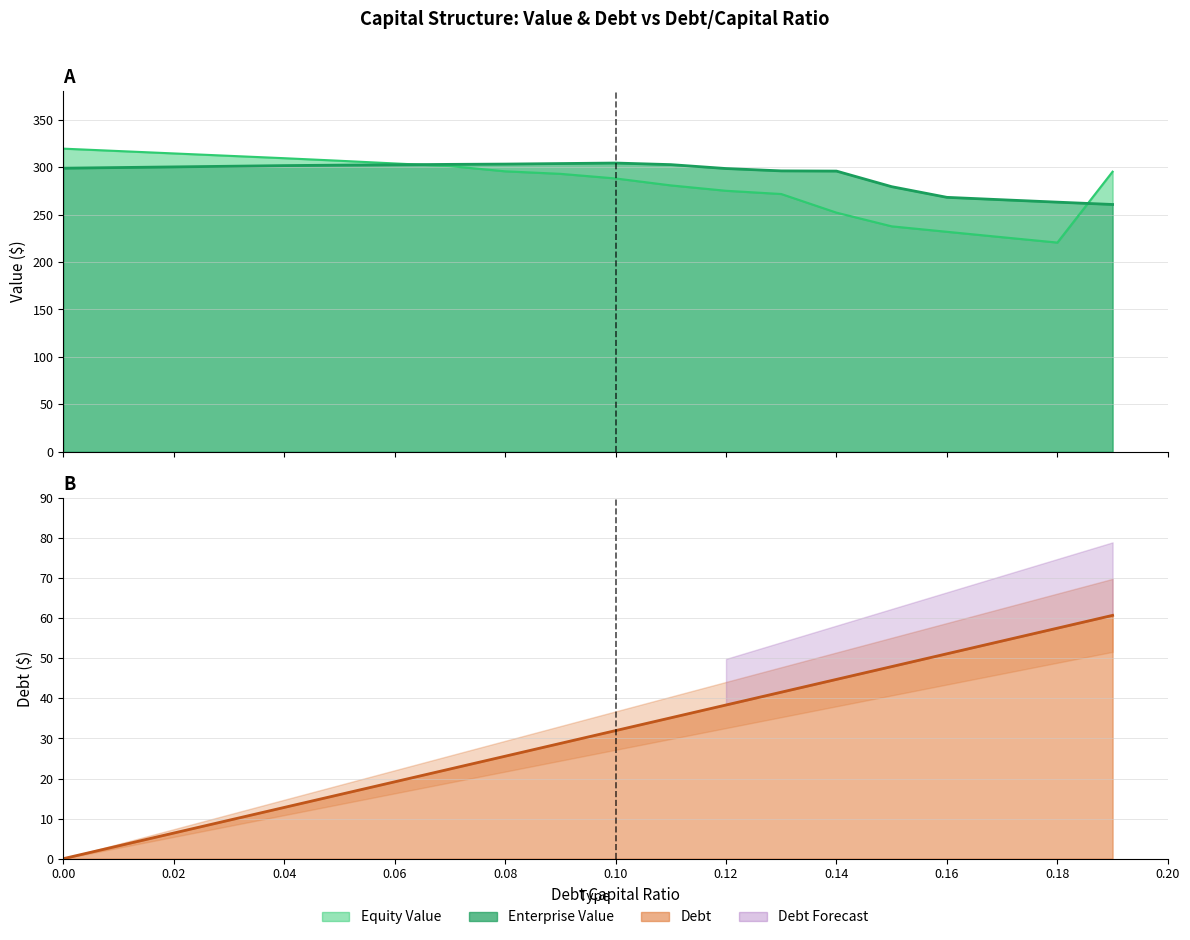

At which label does debt_capital first exceed 31?

0.1